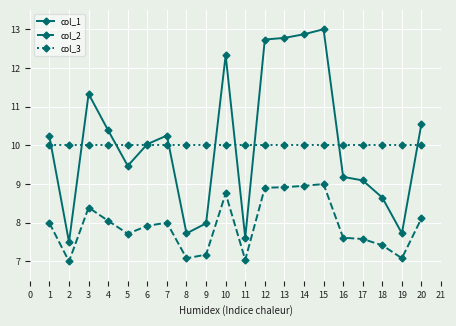

What is the minimum value shown in the chart?

7.0